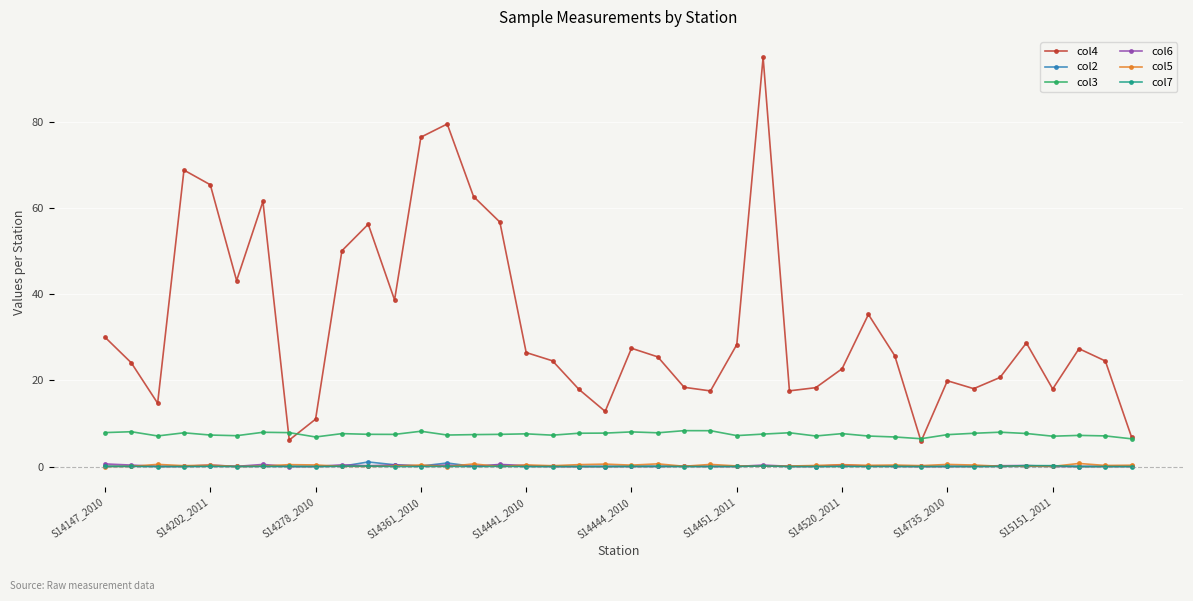

Which series has the widest spread of values?

col4